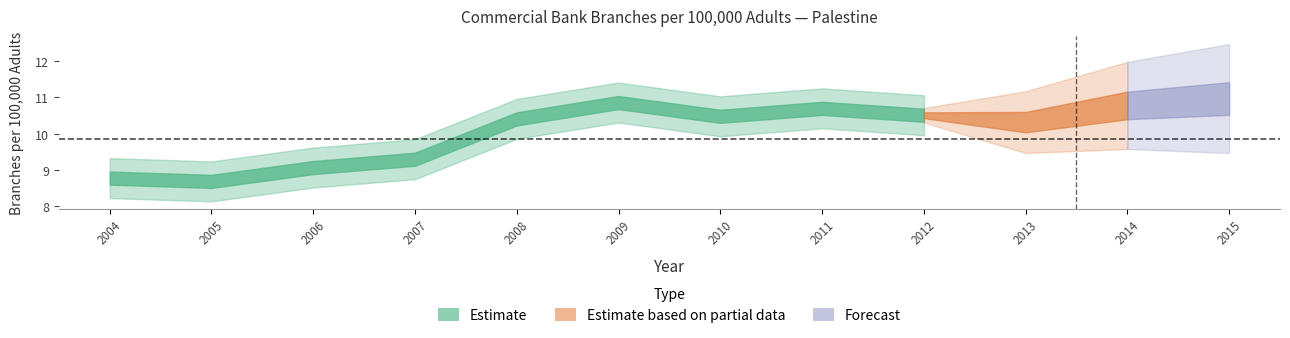

The chart shows a value of 8.8 at 2004. True or false?

True